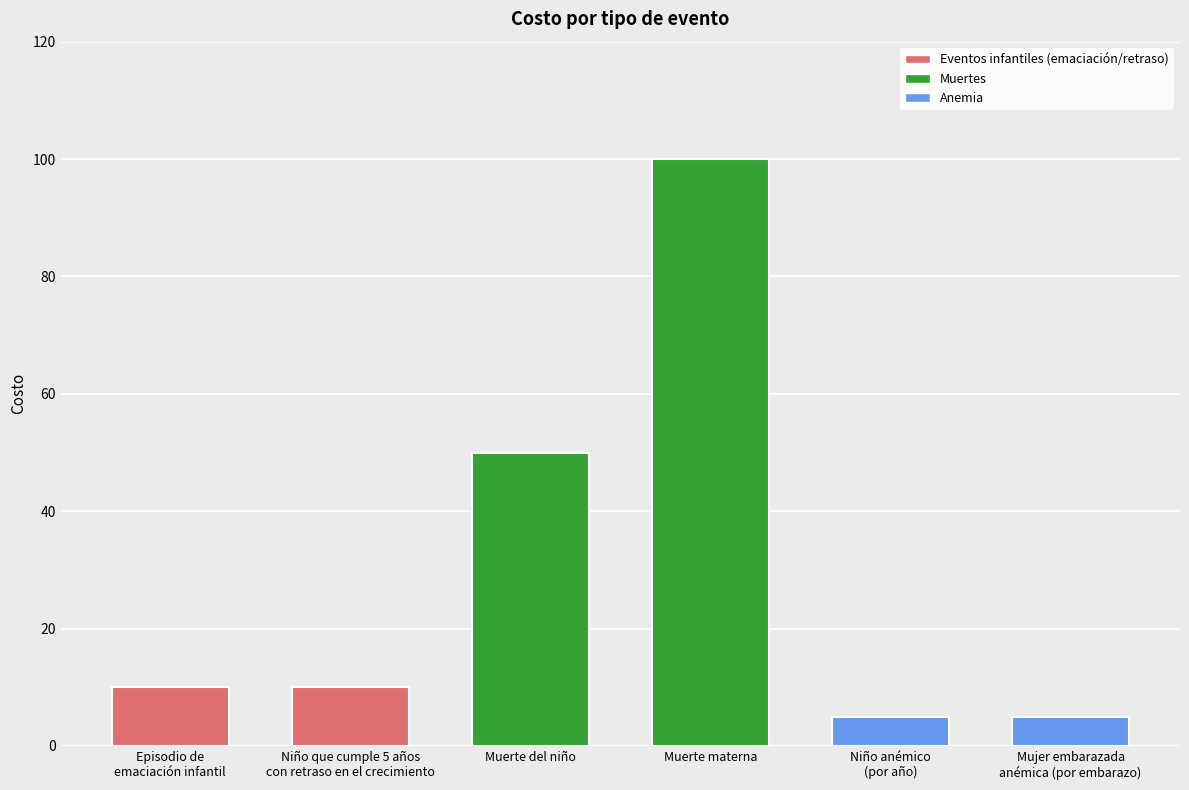

What is the sum of the values at Niño que cumple 5 años
con retraso en el crecimiento and Muerte materna?

110